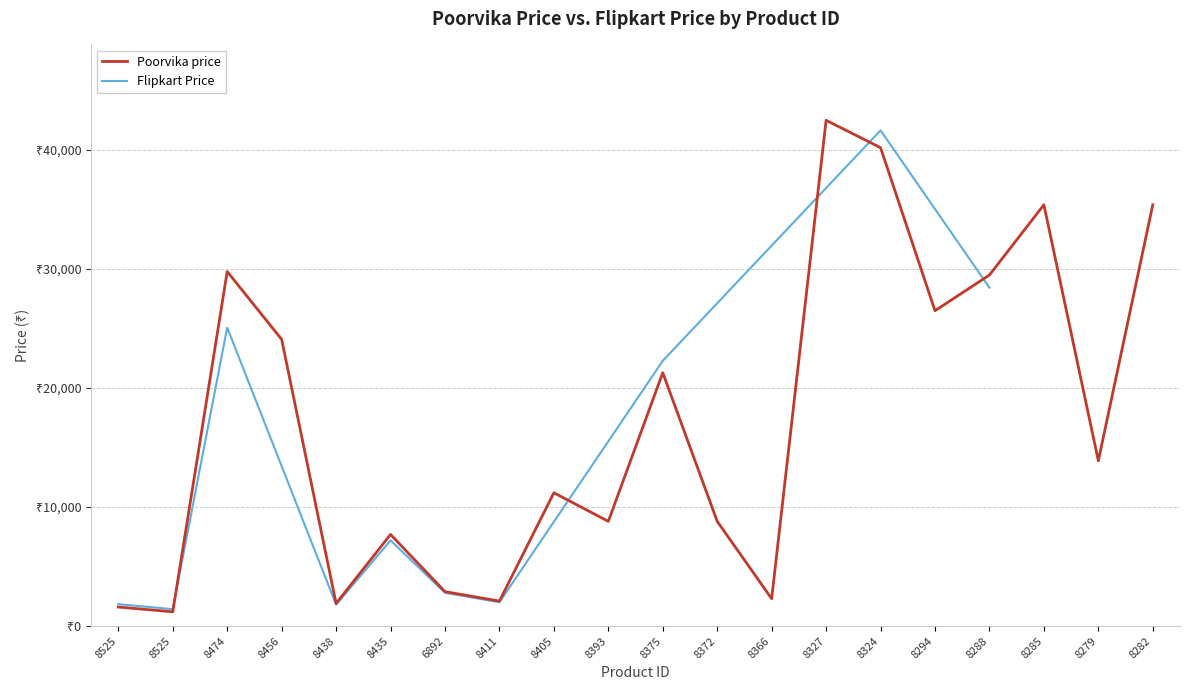

Which category has the lowest value across all series?

8525